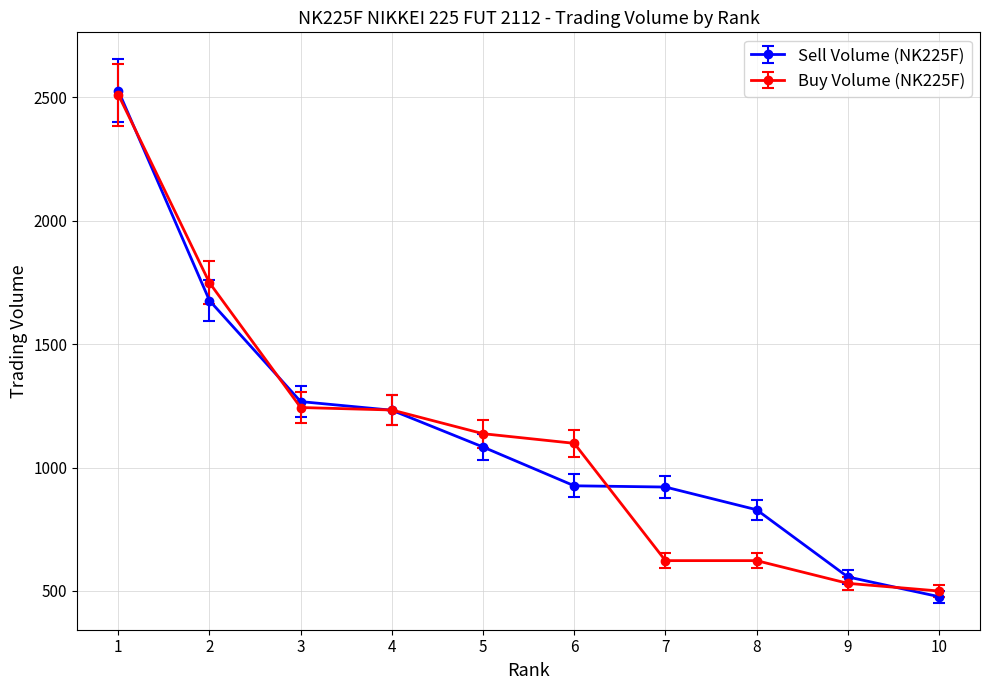

The Buy Volume (NK225F) series shows 2510 at 1. True or false?

True